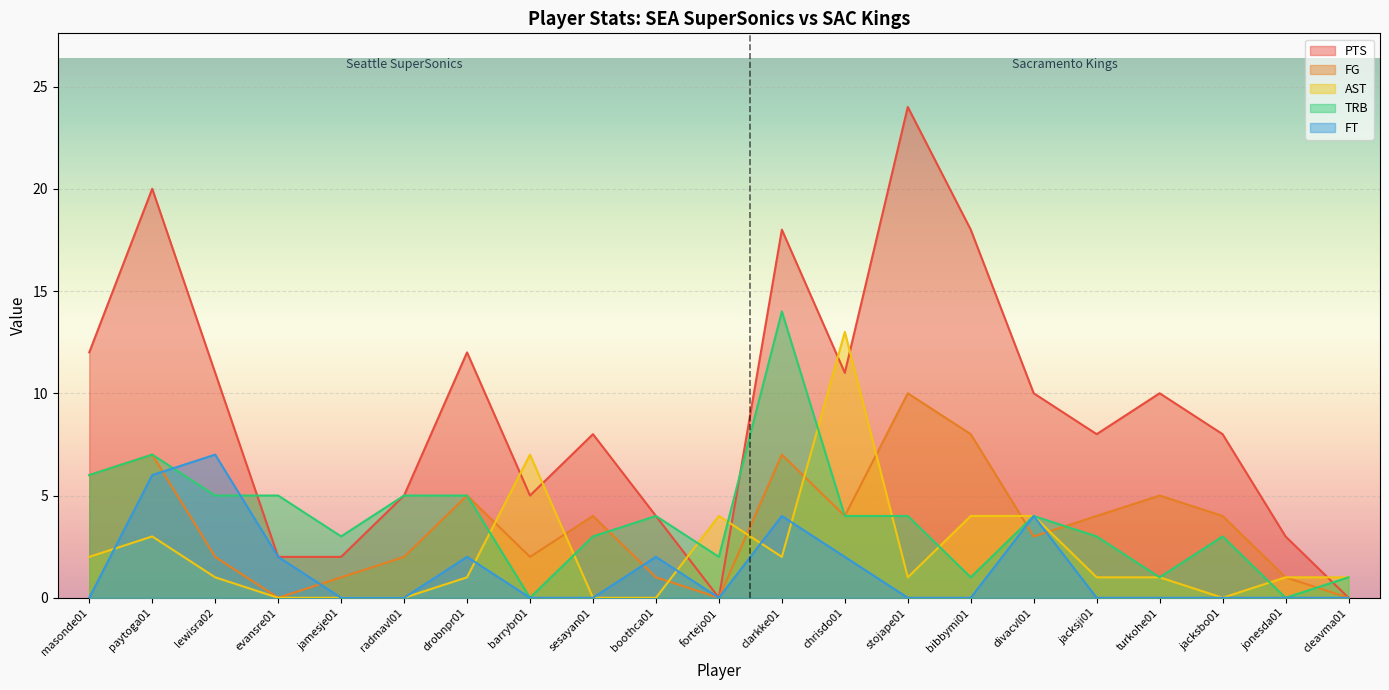

What are all the series names shown in the legend?

PTS, FG, AST, TRB, FT